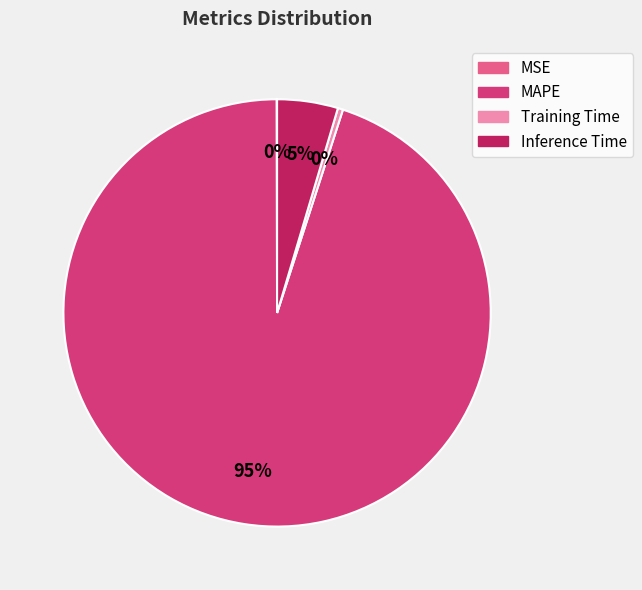

Does any single category account for the majority?

Yes